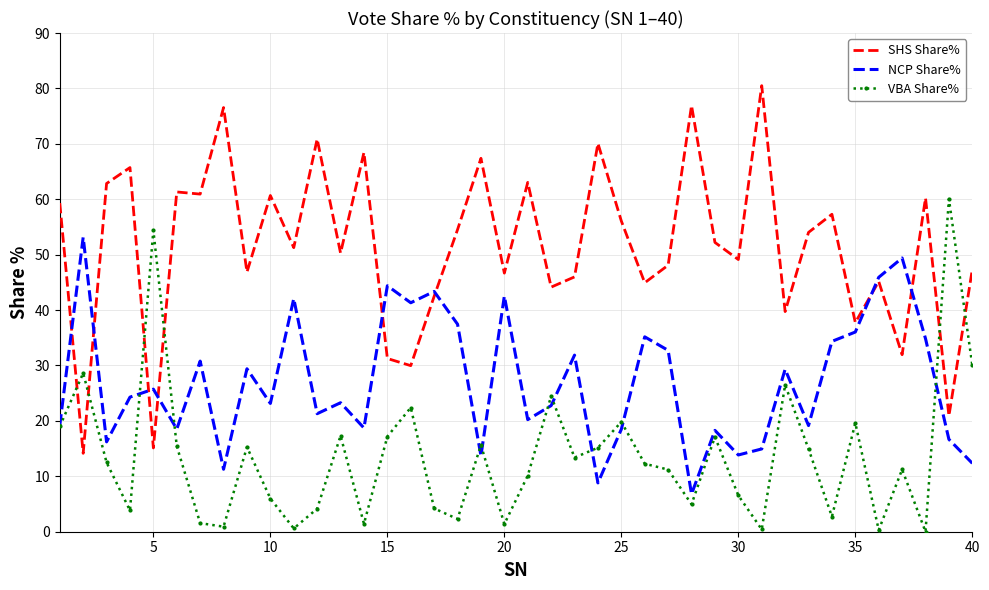

What is the average value of the SHS Share% series?

51.6